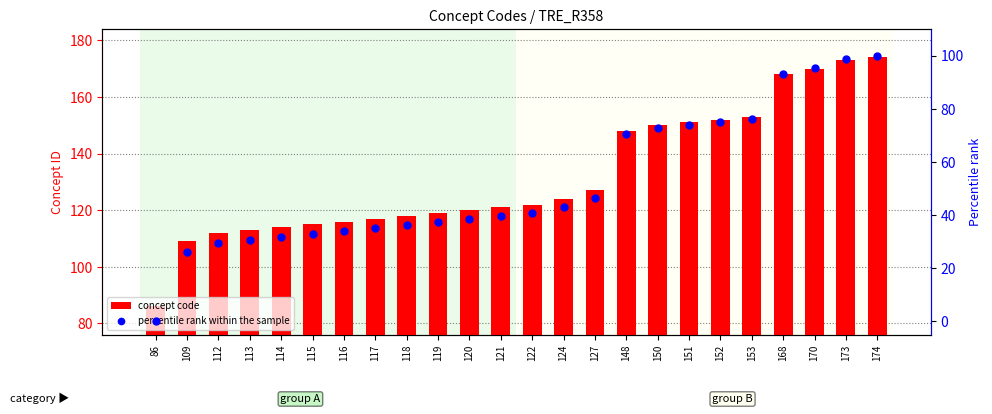

Is the value of percentile rank within the sample at 112 greater than the value of concept code at 121?

No